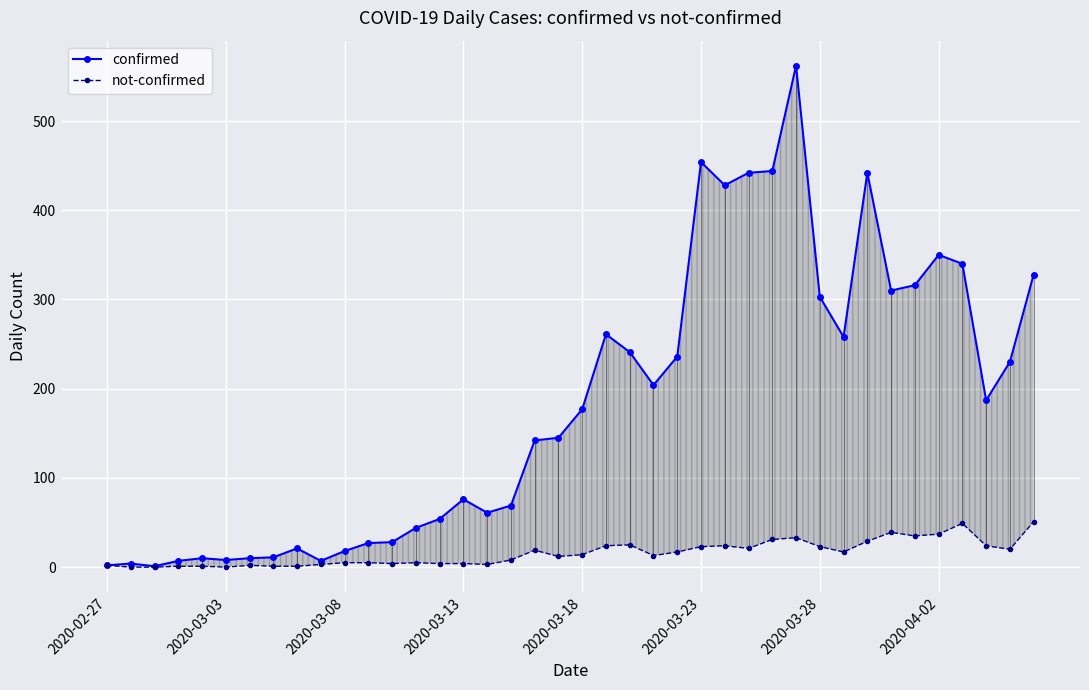

Is the value of confirmed at 18 greater than the value of not-confirmed at 22?

Yes